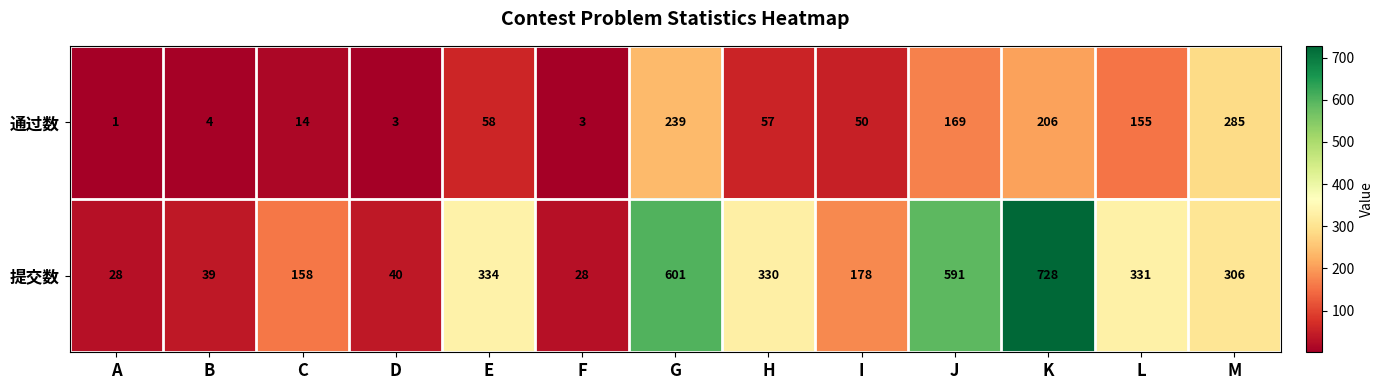

Reading left to right, list all the values displayed in this chart.

通过数: 1	4	14	3	58	3	239	57	50	169	206	155	285
提交数: 28	39	158	40	334	28	601	330	178	591	728	331	306